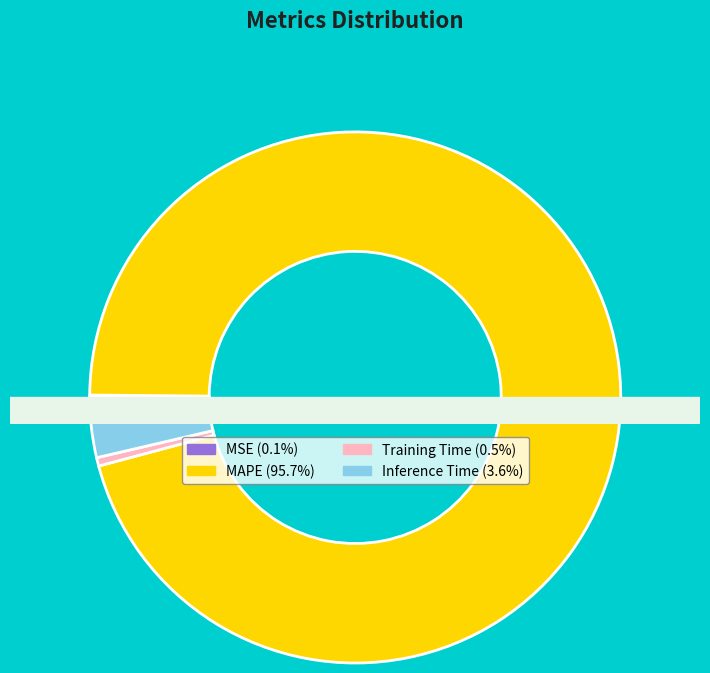

Does MAPE represent more than half of the total?

Yes